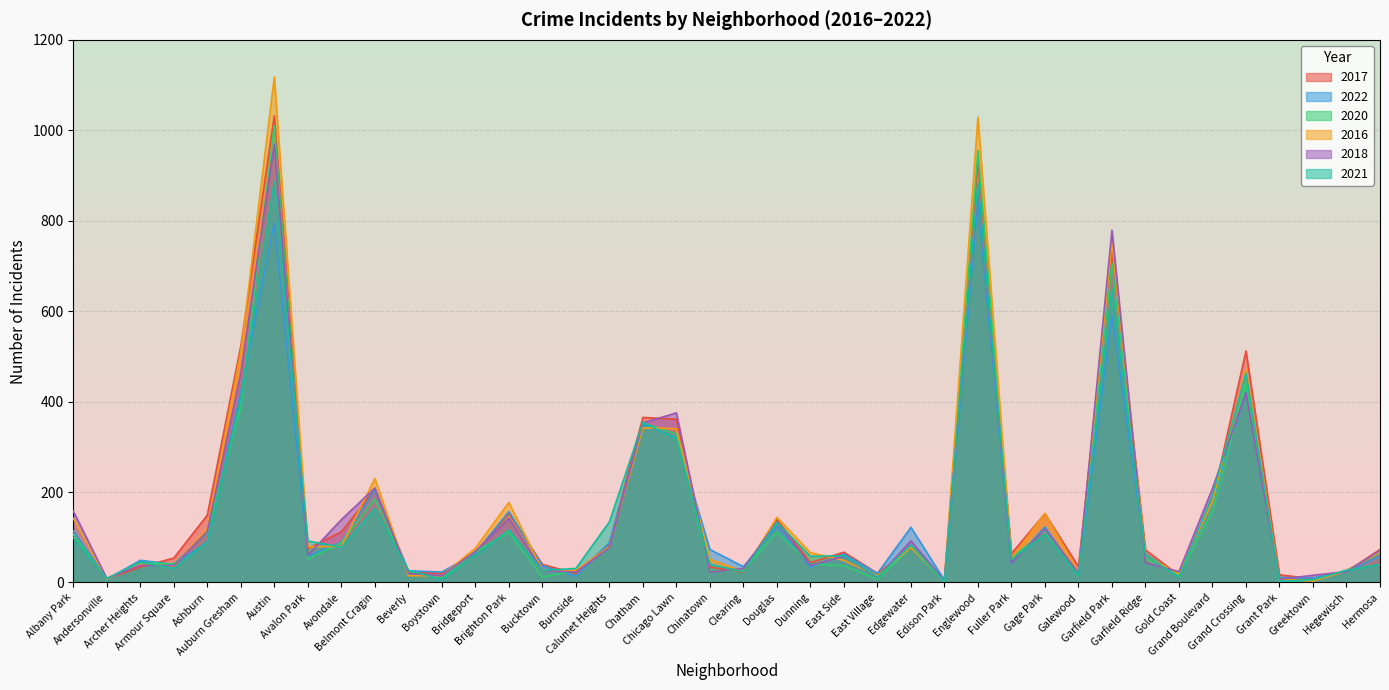

Where does the 2018 series first go above 60?

Albany Park